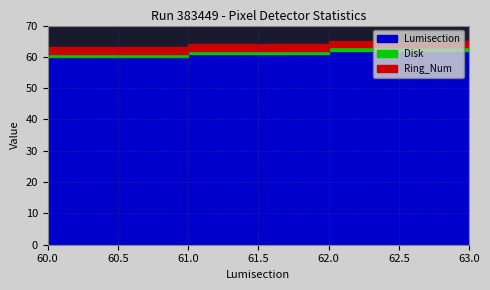

How many categories are shown in the chart?

4